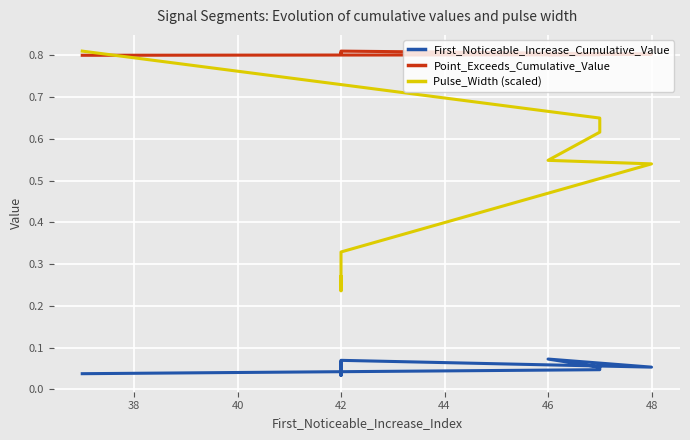

Is the value of First_Noticeable_Increase_Cumulative_Value at 46 greater than the value of Point_Exceeds_Cumulative_Value at 38?

No